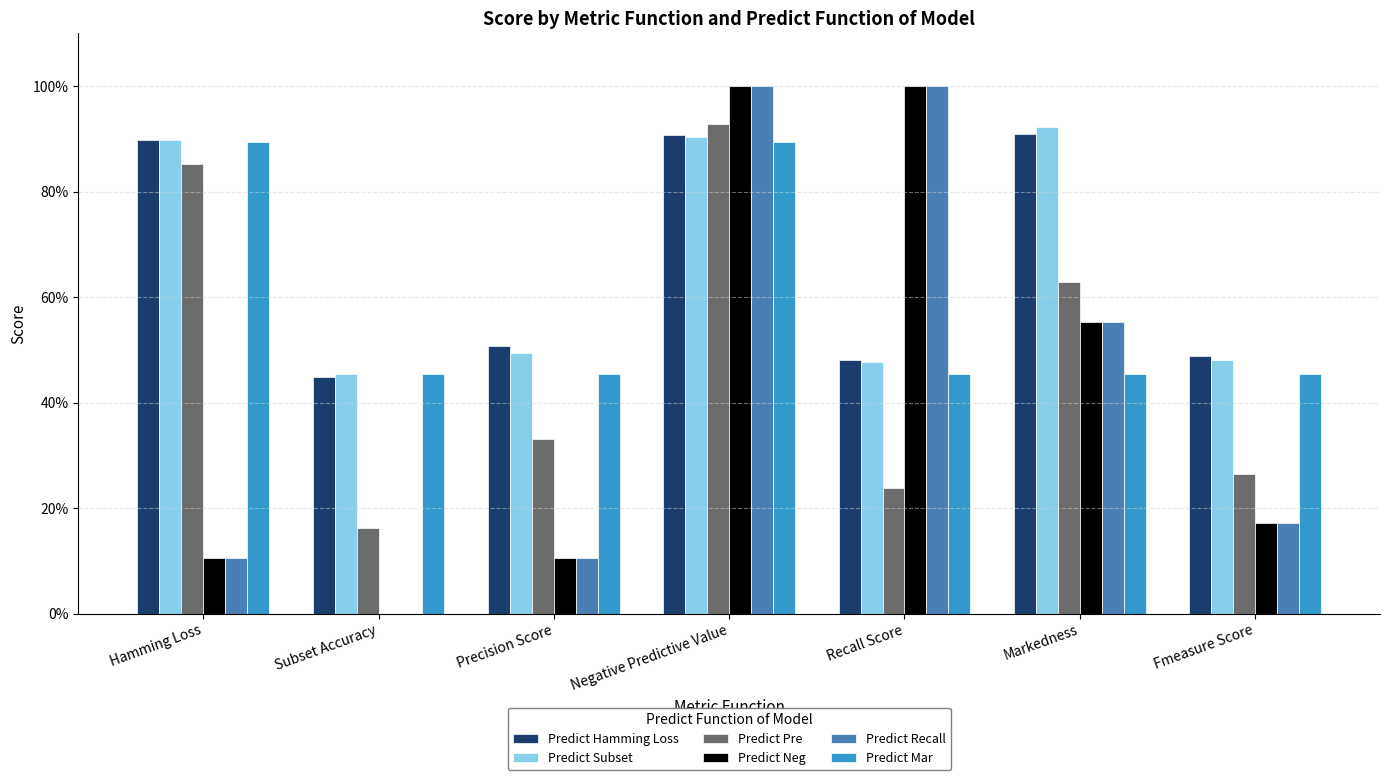

Between Markedness and Fmeasure Score, which series saw the biggest shift?

Predict Subset